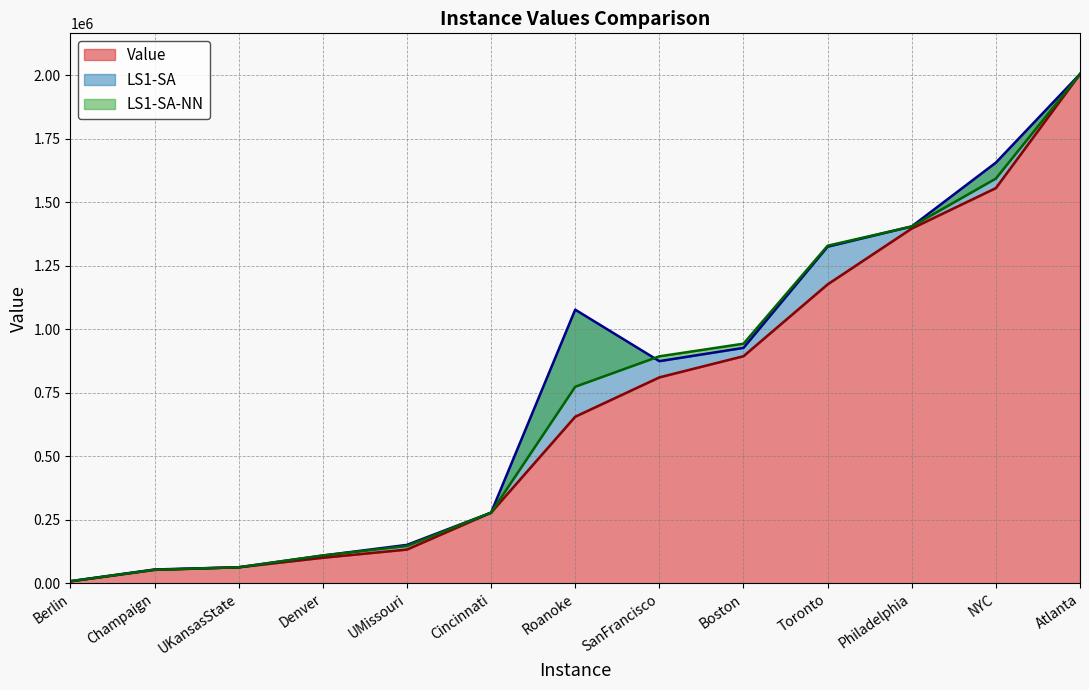

What are all the series names shown in the legend?

Value, LS1-SA, LS1-SA-NN